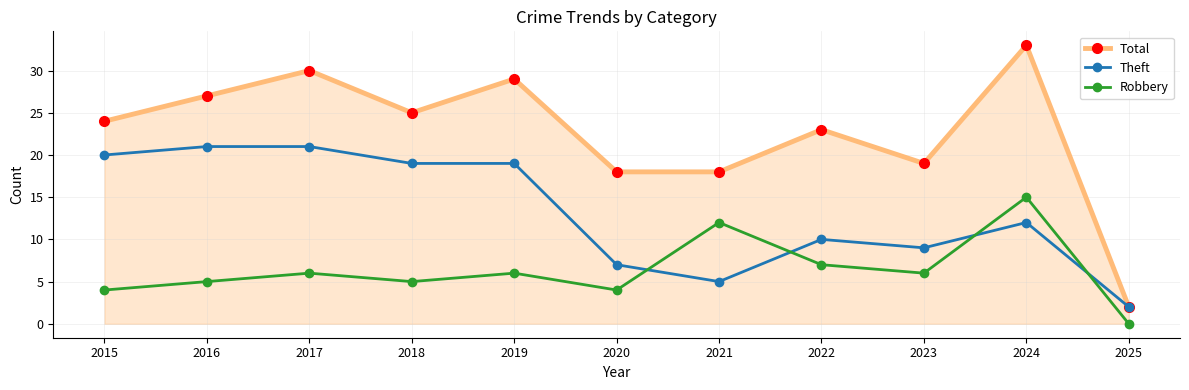

Reading right to left, what are all the values shown in this chart?

Total: 2025=2	2024=33	2023=19	2022=23	2021=18	2020=18	2019=29	2018=25	2017=30	2016=27	2015=24
Theft: 2025=2	2024=12	2023=9	2022=10	2021=5	2020=7	2019=19	2018=19	2017=21	2016=21	2015=20
Robbery: 2025=0	2024=15	2023=6	2022=7	2021=12	2020=4	2019=6	2018=5	2017=6	2016=5	2015=4